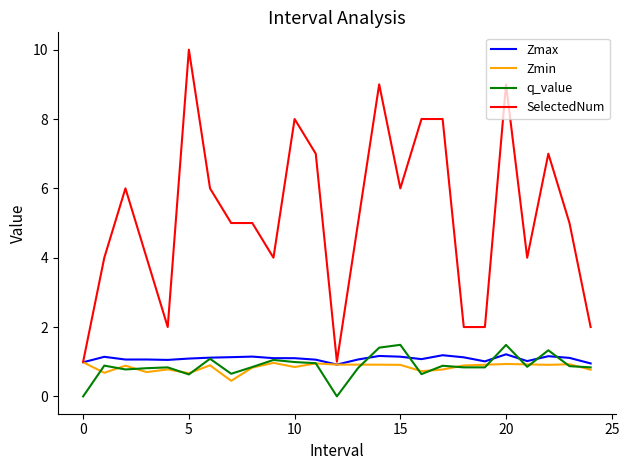

Which series has the largest range (max minus min)?

SelectedNum